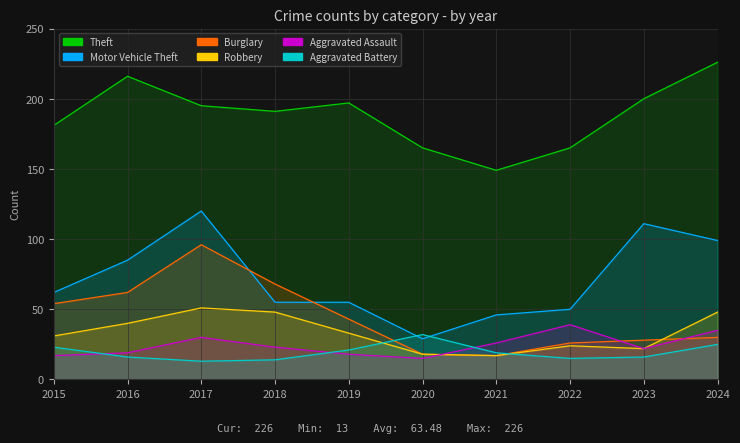

Is it true that Motor Vehicle Theft equals 55 at 2019?

True